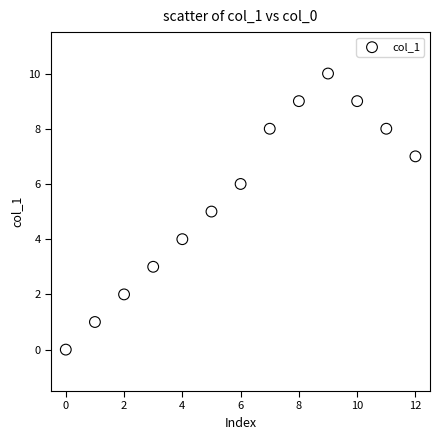

What is the range of Y values (max minus min)?

10